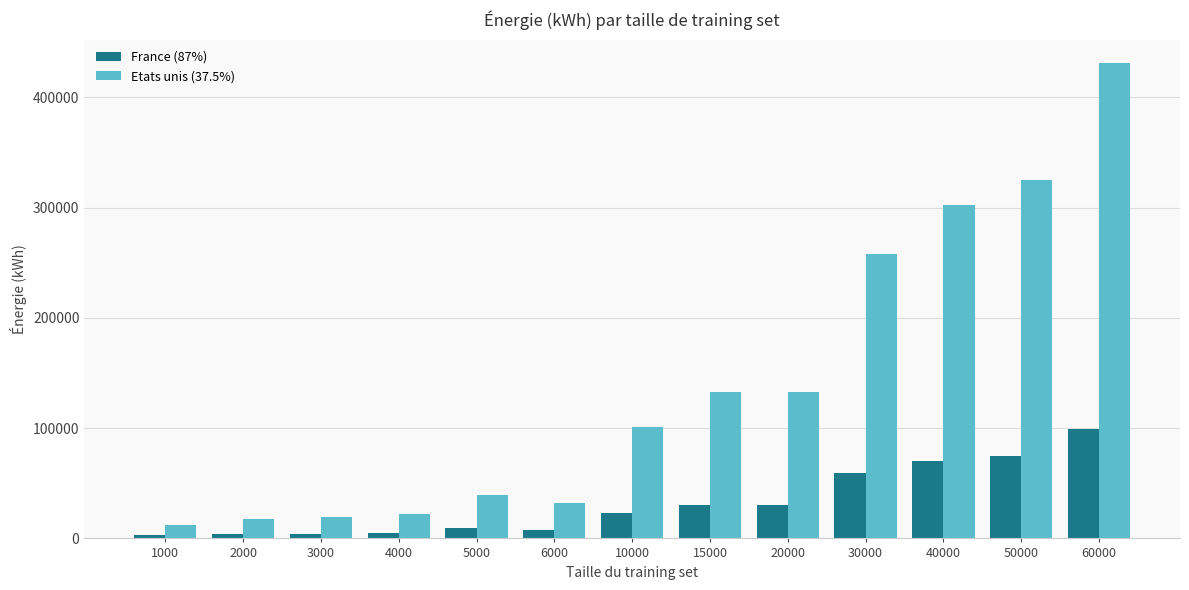

What is the difference between the highest and lowest values at 5000?

30344.5